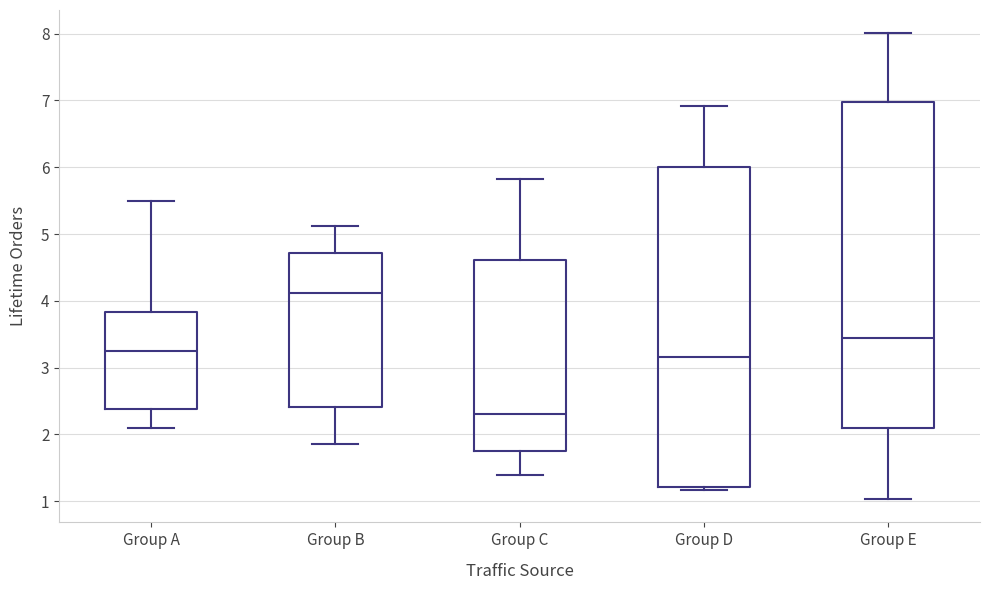

Which box's median line is the highest?

Group B